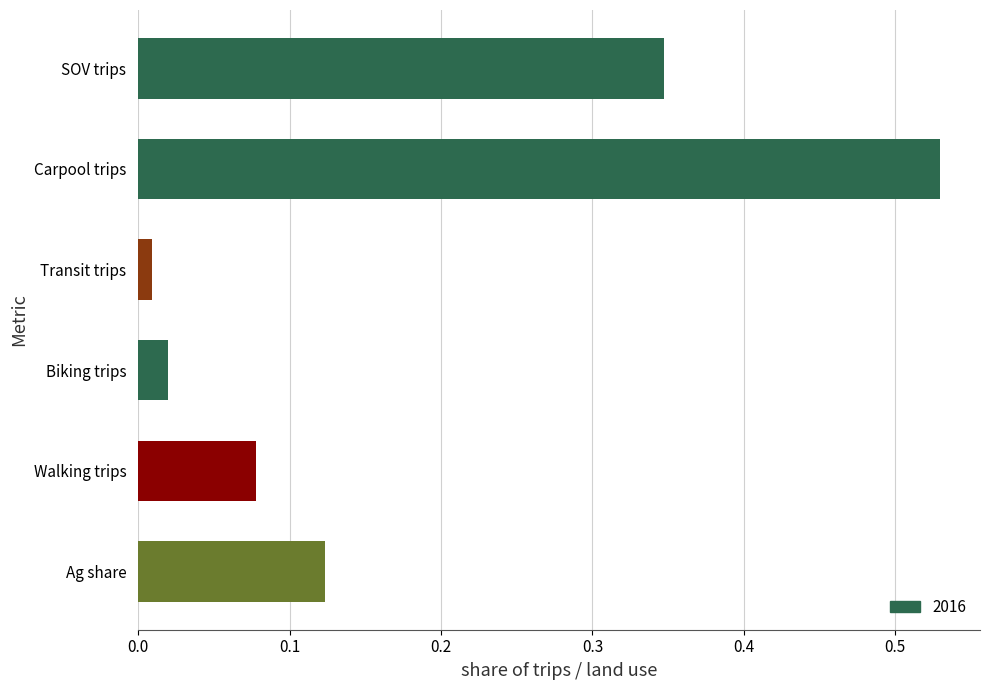

List the labels in order of value, smallest first.

Transit trips, Biking trips, Walking trips, Ag share, SOV trips, Carpool trips